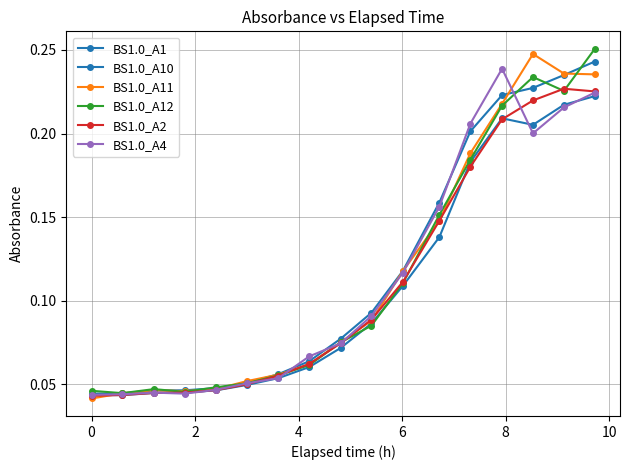

How many data points does each series have?

17